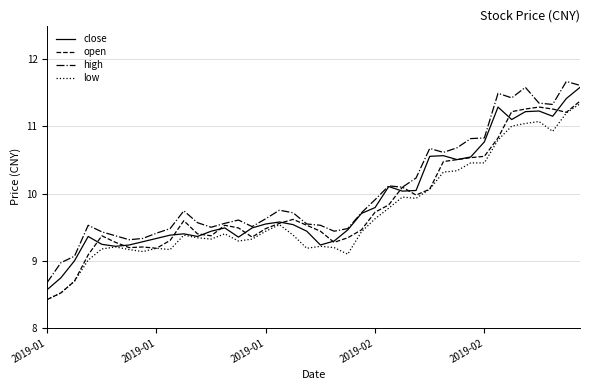

What is the maximum value for open?

11.4